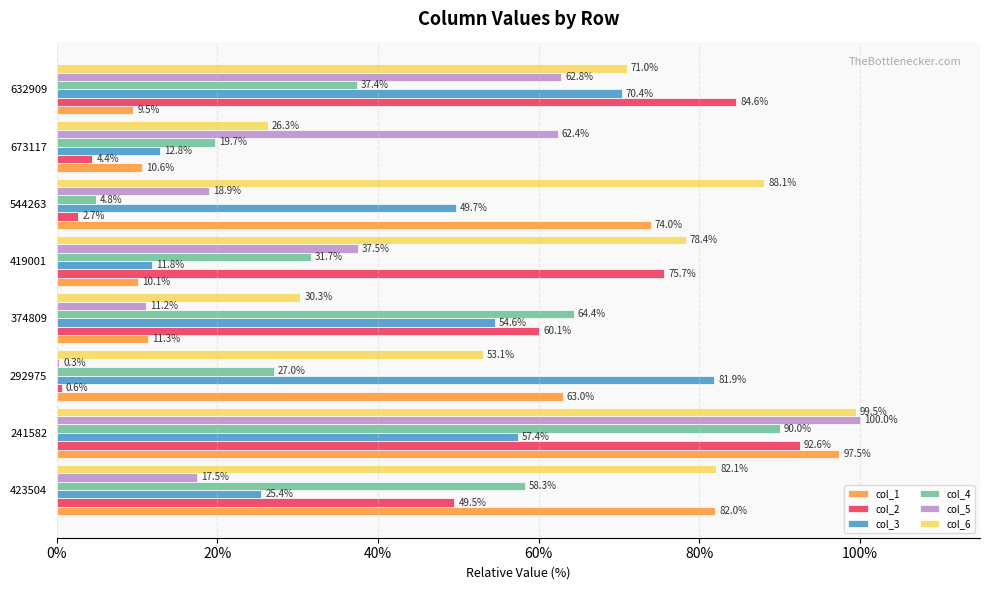

At which category is the sum across all series the highest?

241582